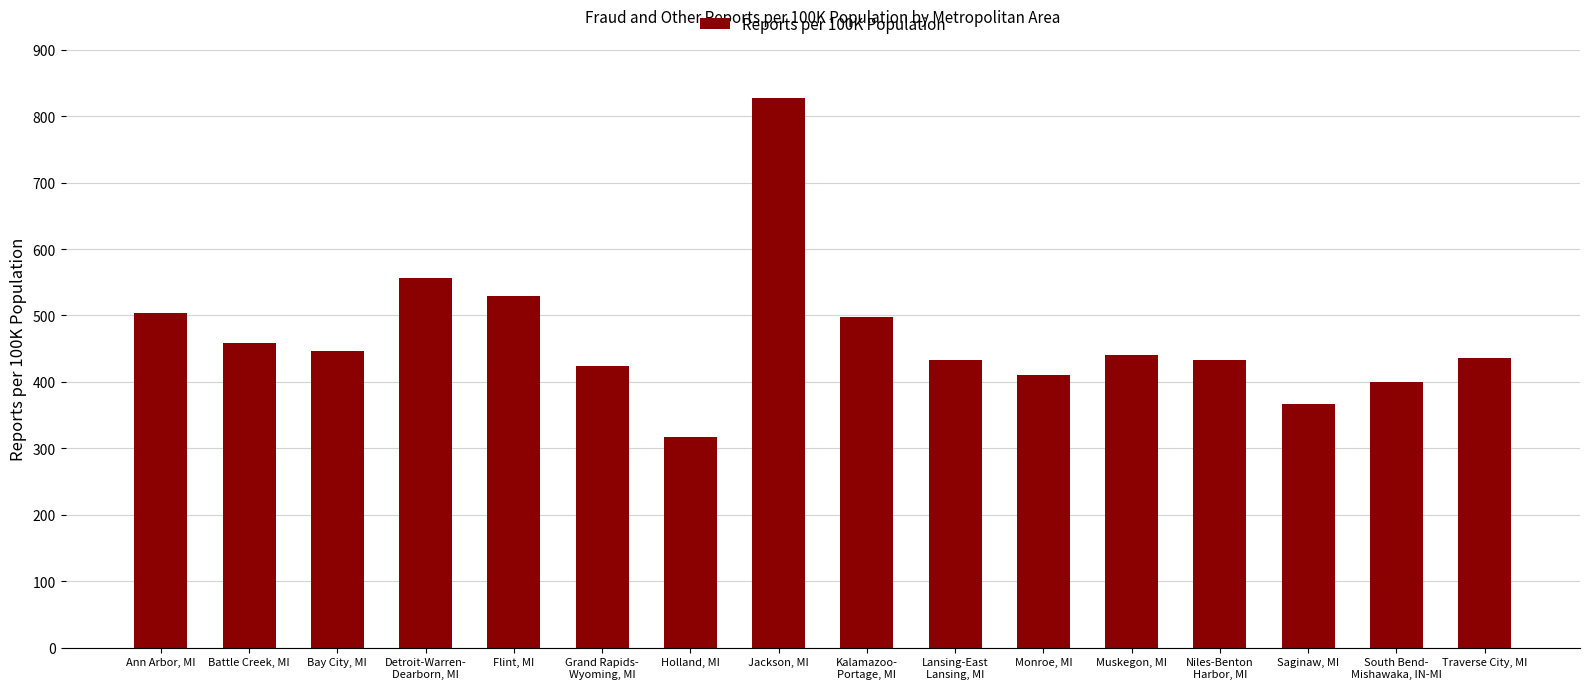

What is the ratio of the value at Kalamazoo-
Portage, MI to the value at Monroe, MI?

1.2